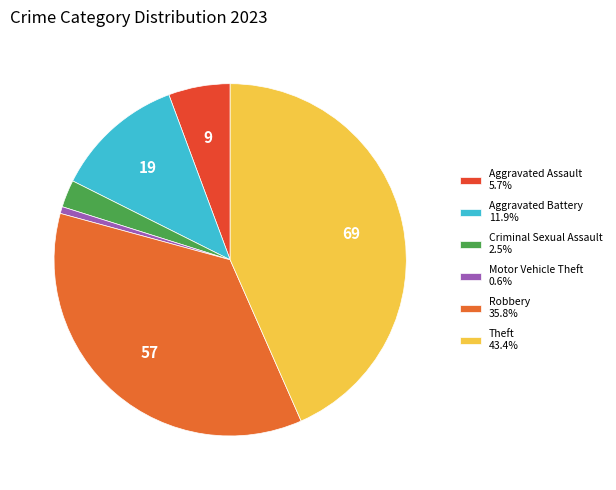

Which slice is the largest?

Theft